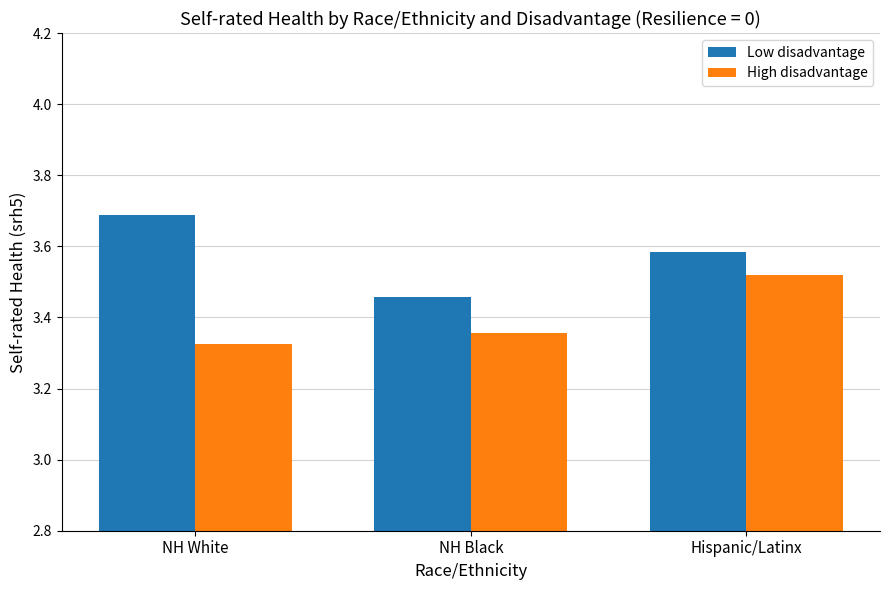

List the series in order of their peak value, highest first.

Low disadvantage, High disadvantage